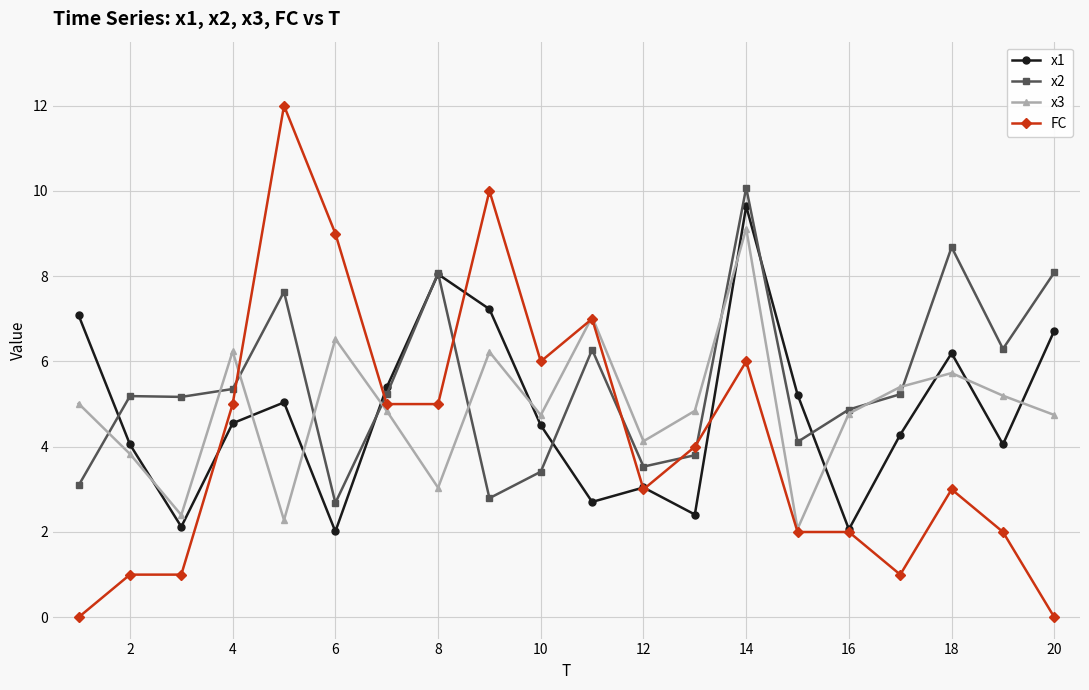

True or false: x1 has more than 1 points higher than both neighbors.

True